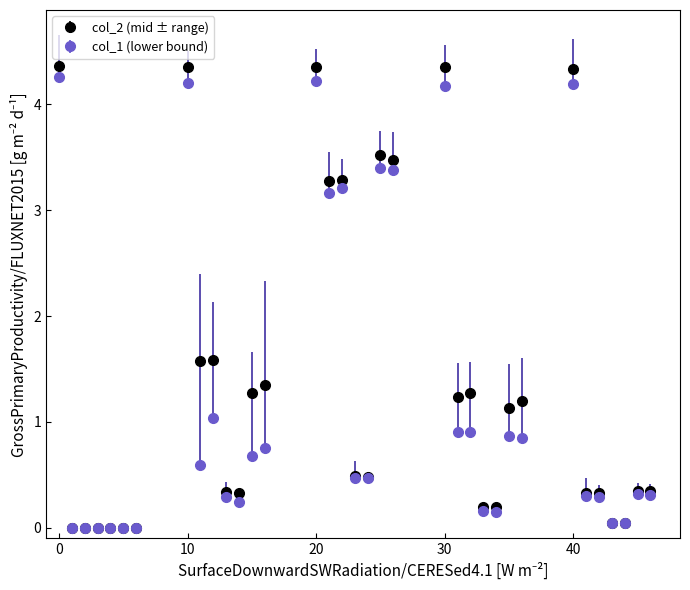

Which series has the largest range (max minus min)?

col_2 (mid ± range)